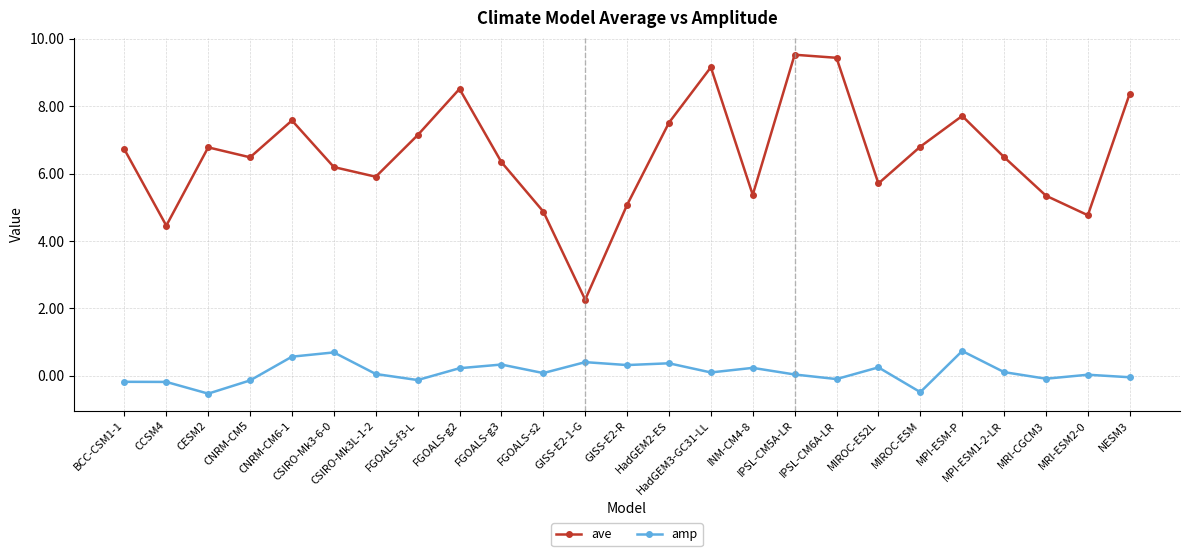

What is the greatest value displayed?

9.5